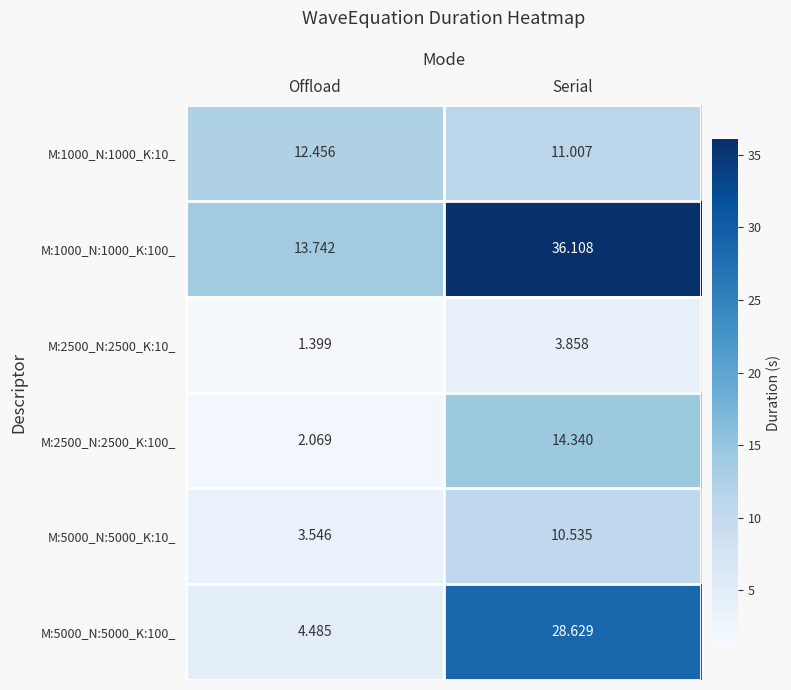

Where is M:5000_N:5000_K:10_ nearest to the value 7?

Offload